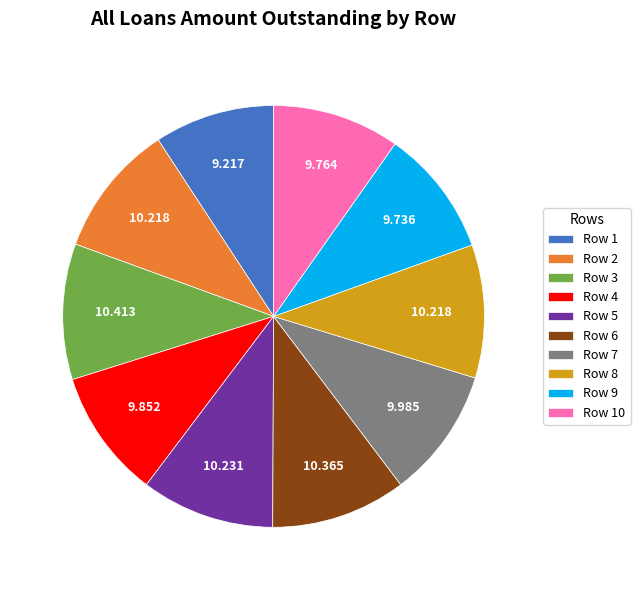

Which slice is the smallest?

Row 1